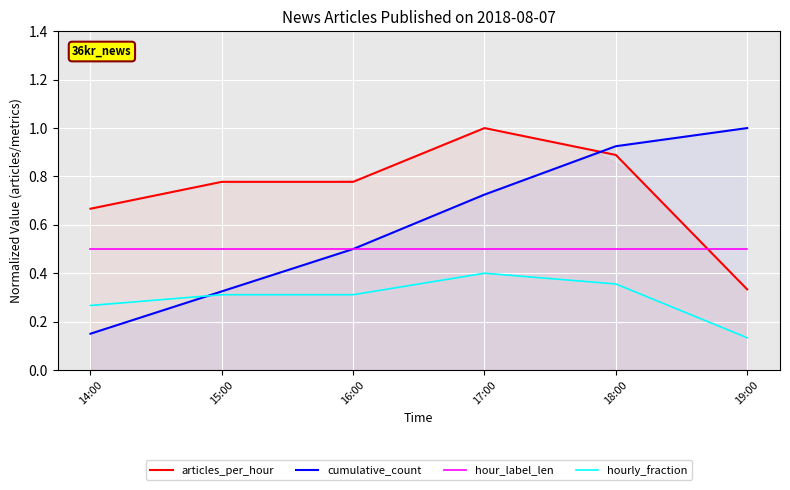

At which category is the sum across all series the highest?

18:00